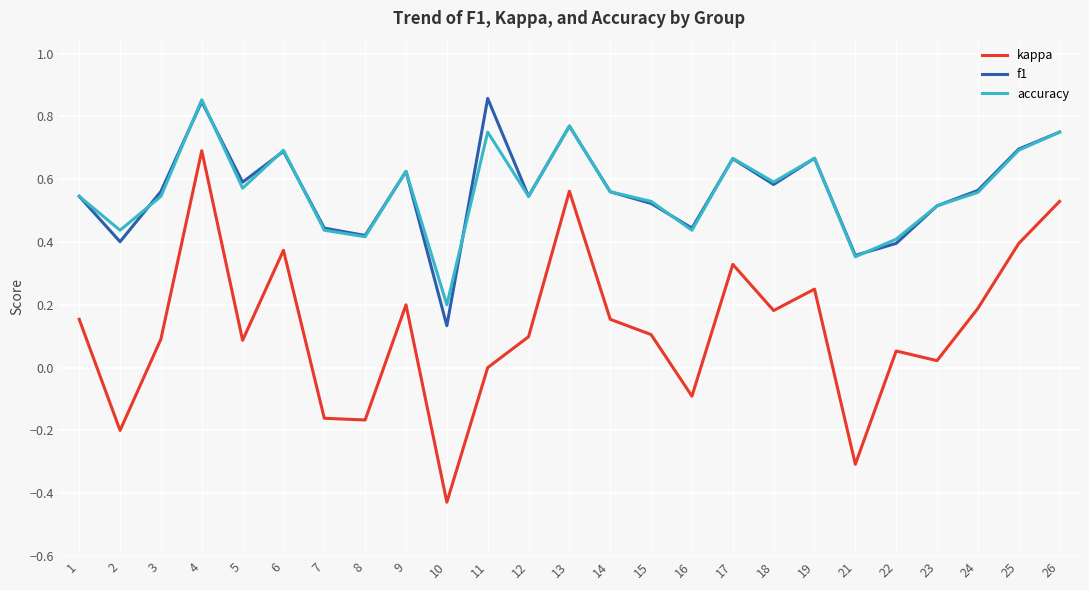

Which series has the widest spread of values?

kappa